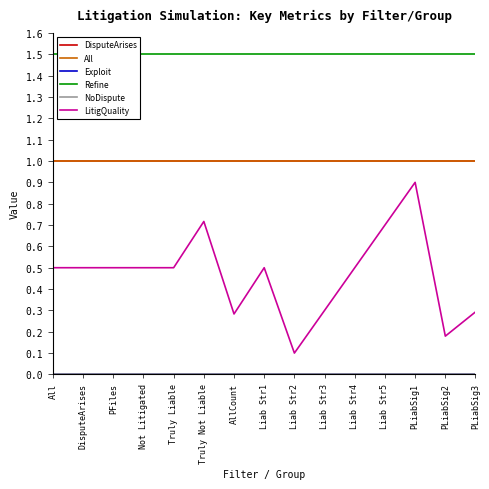

Reading left to right, what are all the values shown in this chart?

DisputeArises: 1.0	1.0	1.0	1.0	1.0	1.0	1.0	1.0	1.0	1.0	1.0	1.0	1.0	1.0	1.0
All: 1.0	1.0	1.0	1.0	1.0	1.0	1.0	1.0	1.0	1.0	1.0	1.0	1.0	1.0	1.0
Exploit: 0.0	0.0	0.0	0.0	0.0	0.0	0.0	0.0	0.0	0.0	0.0	0.0	0.0	0.0	0.0
Refine: 1.5	1.5	1.5	1.5	1.5	1.5	1.5	1.5	1.5	1.5	1.5	1.5	1.5	1.5	1.5
NoDispute: 0.0	0.0	0.0	0.0	0.0	0.0	0.0	0.0	0.0	0.0	0.0	0.0	0.0	0.0	0.0
LitigQuality: 0.5	0.5	0.5	0.5	0.5	0.7	0.3	0.5	0.1	0.3	0.5	0.7	0.9	0.2	0.3